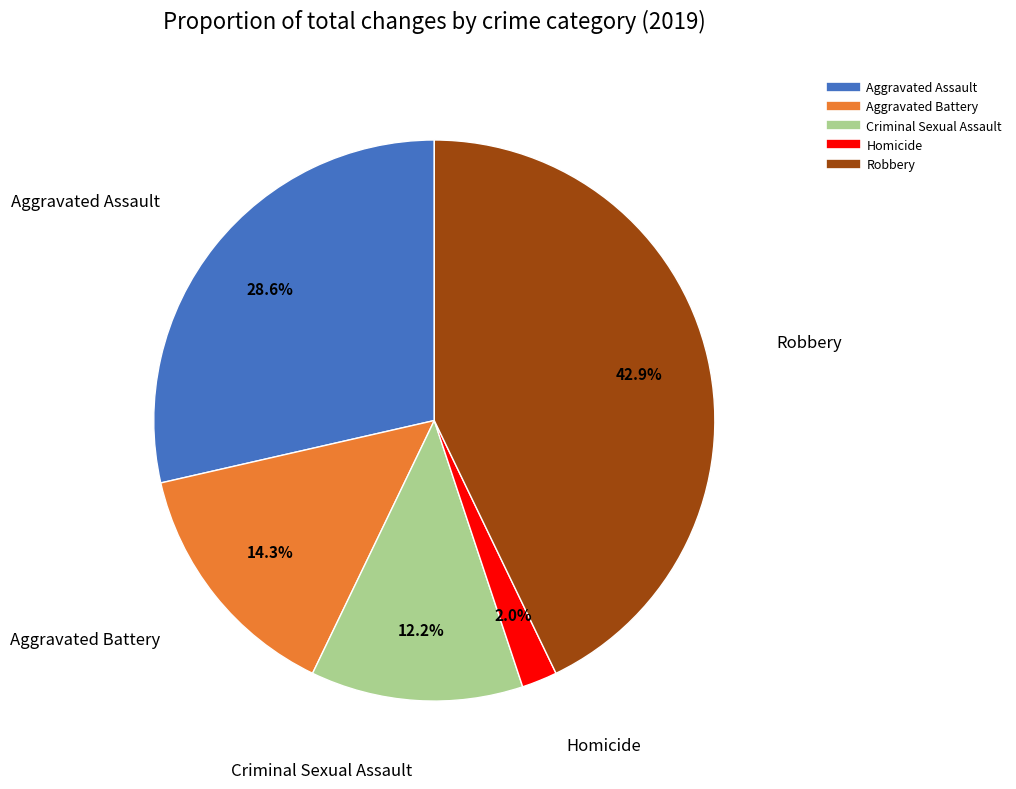

True or false: Aggravated Battery accounts for 7% of the total.

False